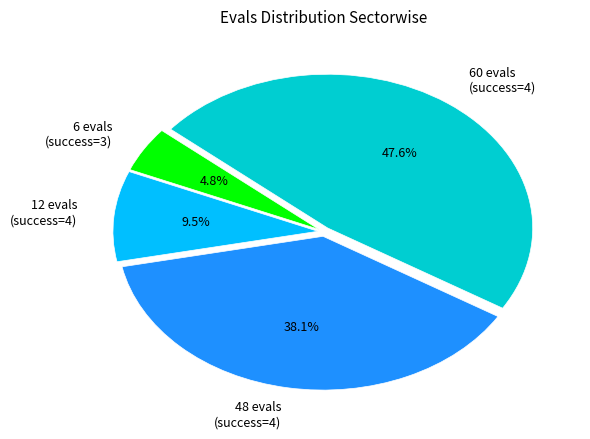

Which slice is the largest?

60 evals (success=4)